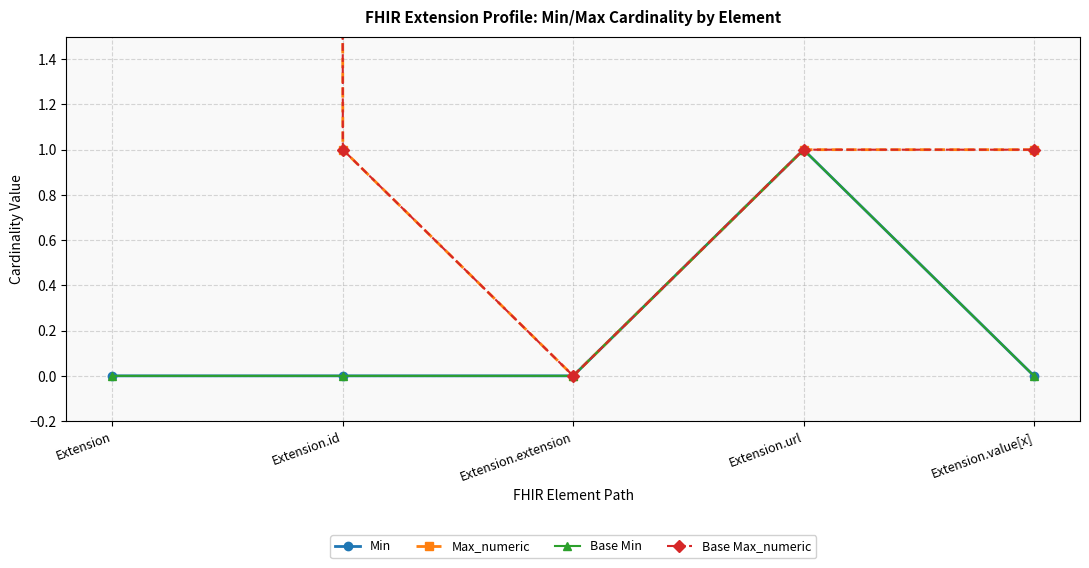

At which category does Max_numeric reach its first local valley?

Extension.extension